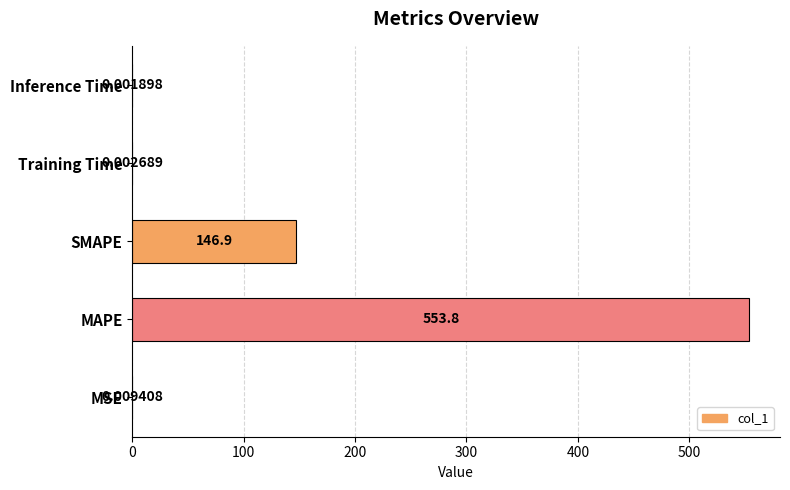

What is the sum of all values?

700.7